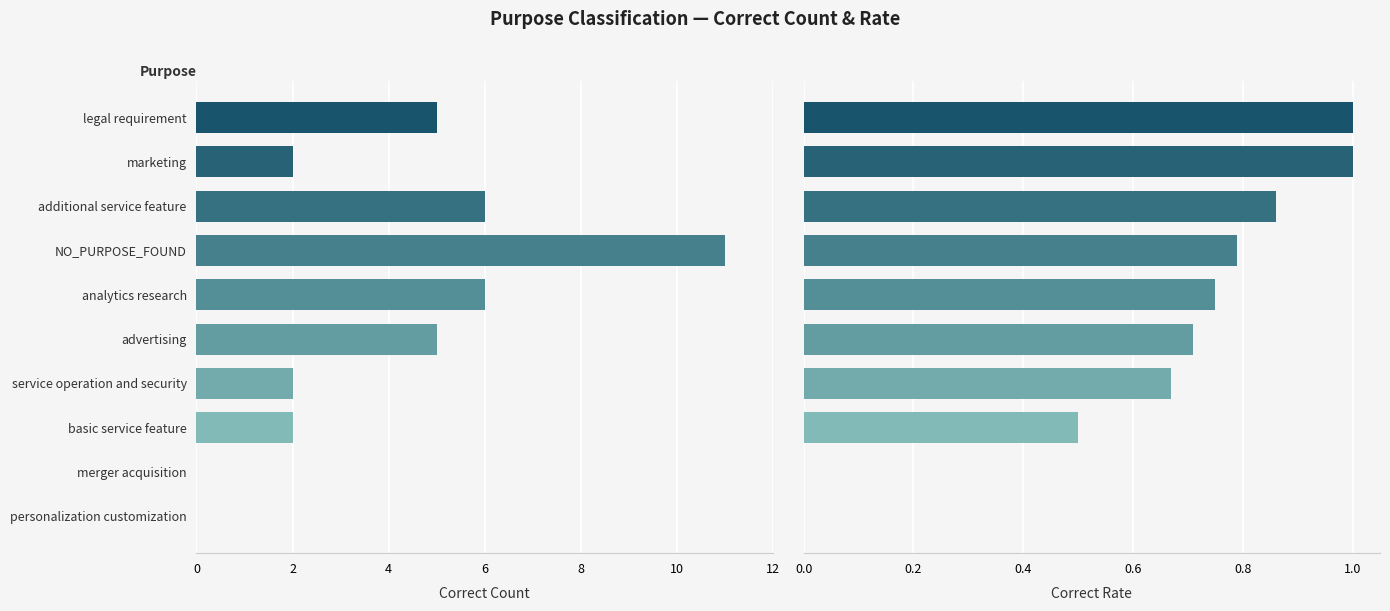

Rank the series at merger acquisition from highest to lowest value.

Correct Count, Correct Rate